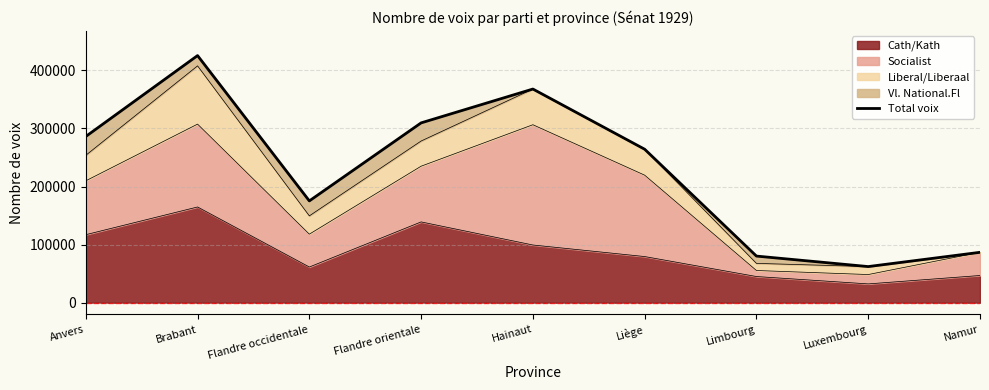

Rank the categories by value from highest to lowest.

Brabant, Hainaut, Flandre orientale, Anvers, Liège, Flandre occidentale, Namur, Limbourg, Luxembourg